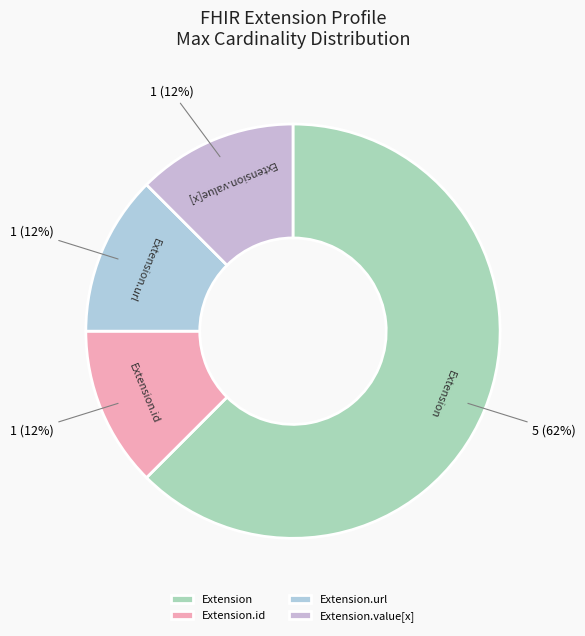

Does Extension.url represent more than half of the total?

No